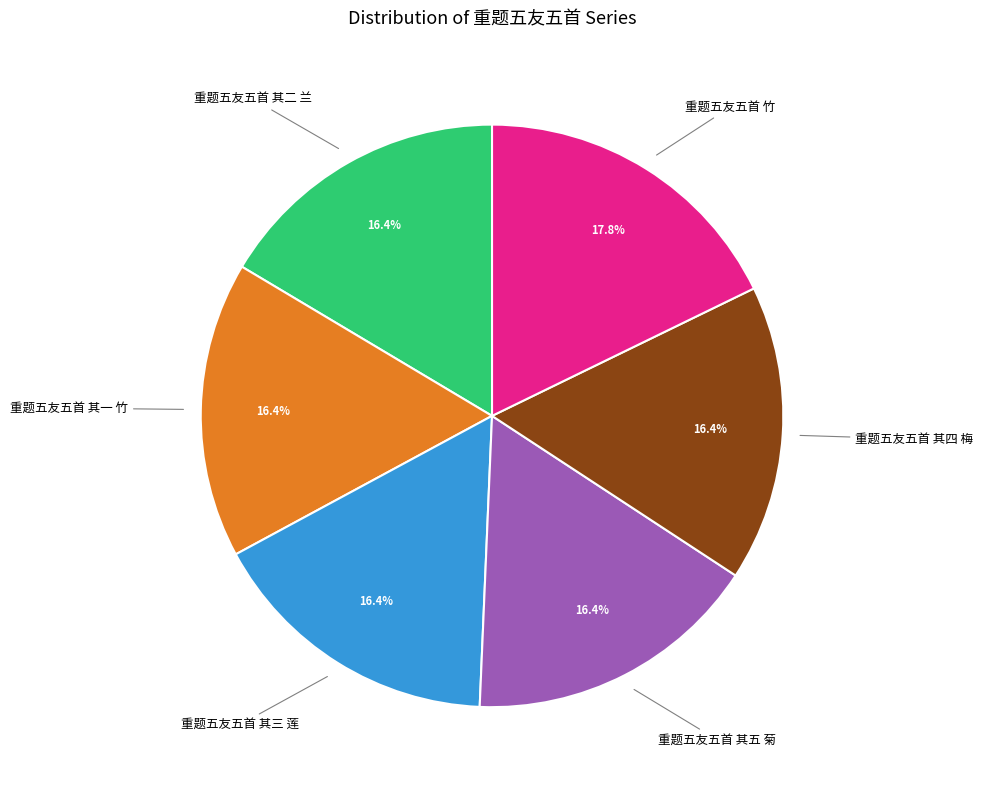

Combined, do 重题五友五首 其二 兰 and 重题五友五首 其四 梅 account for over 50%?

No